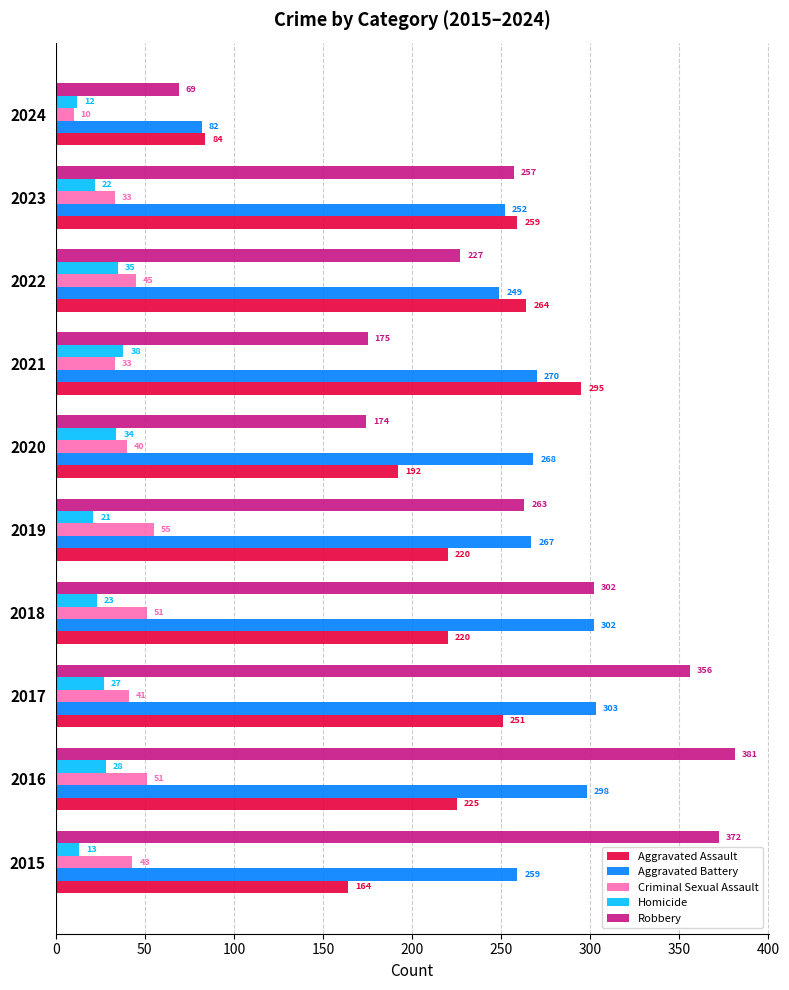

Which series has the widest spread of values?

Robbery